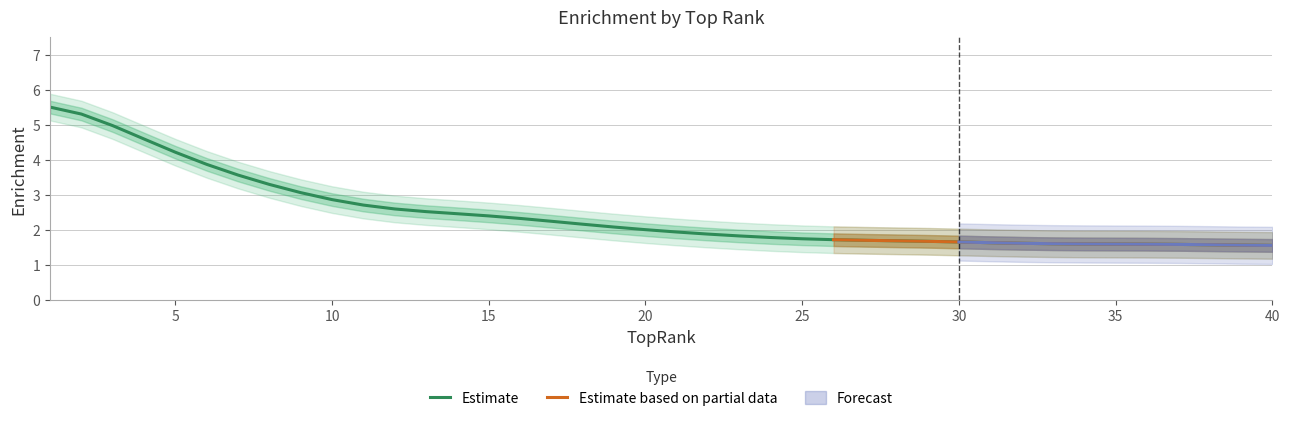

True or false: the data has more than 2 interior local peaks.

False